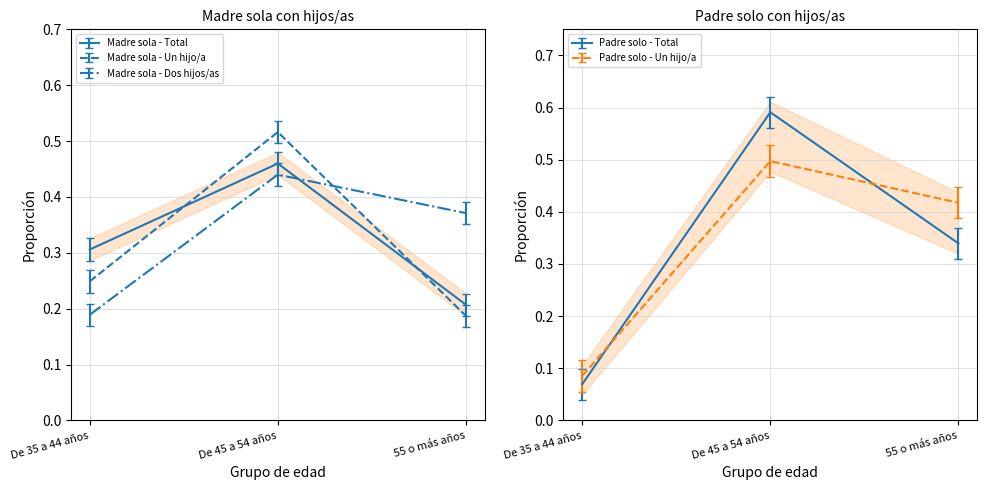

Which category has the lowest value in the Madre sola - Dos hijos/as series?

De 35 a 44 años